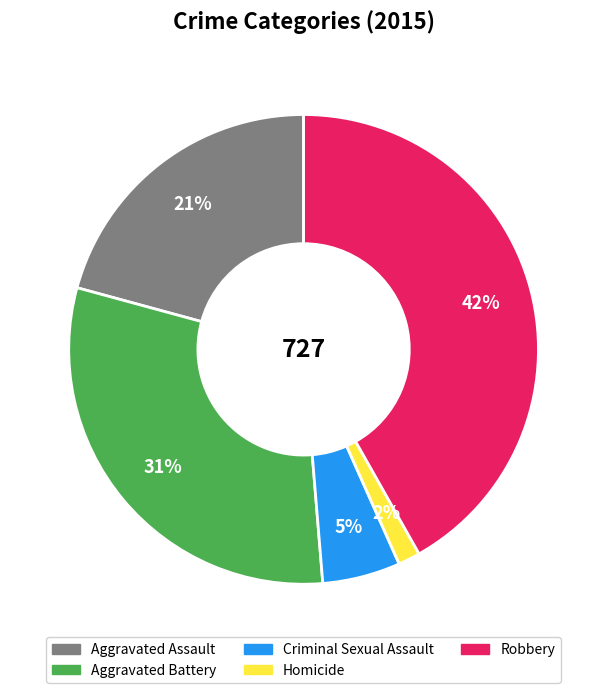

What is the largest slice in the pie chart?

Robbery